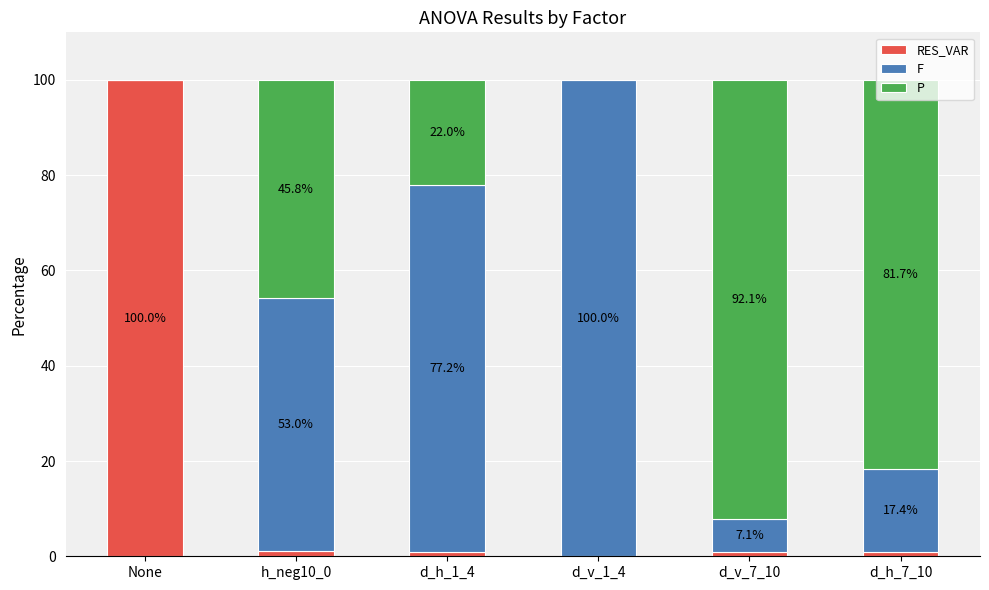

What value does the RES_VAR series have at None?

100.0